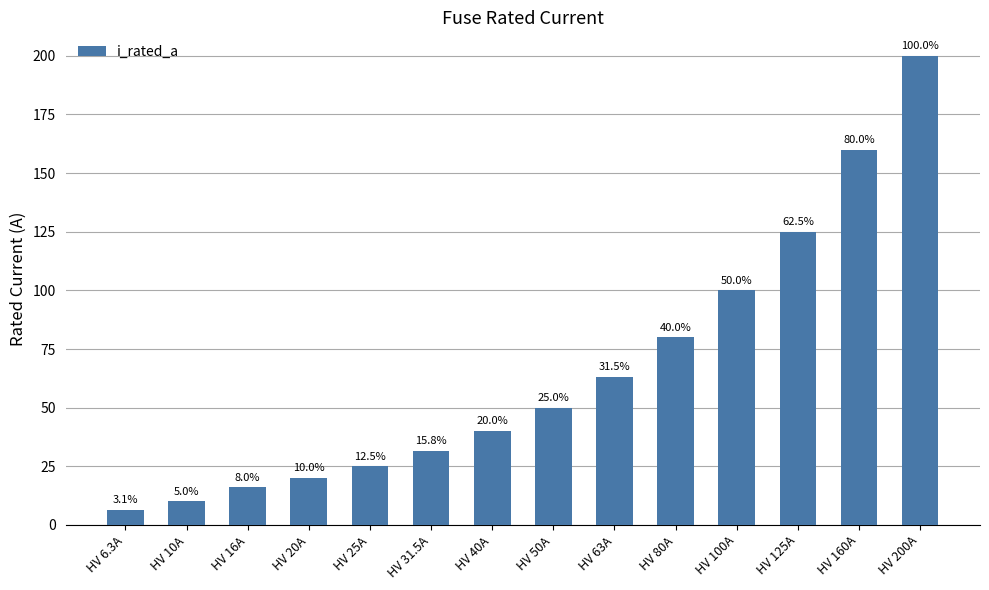

What is the difference between the values at HV 20A and HV 10A?

10.0